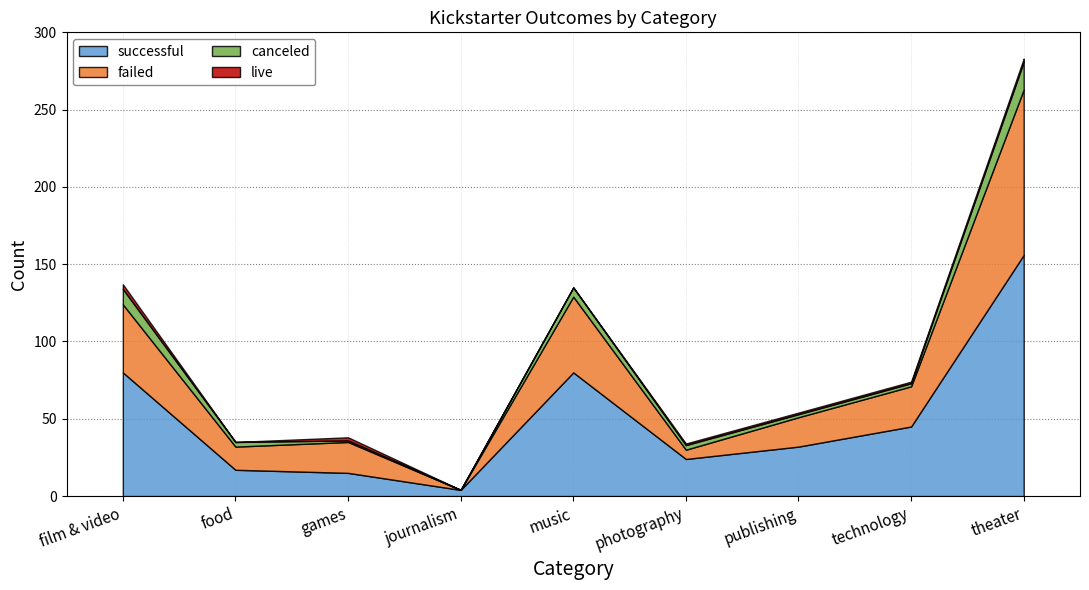

The value of canceled at photography is 3. True or false?

True